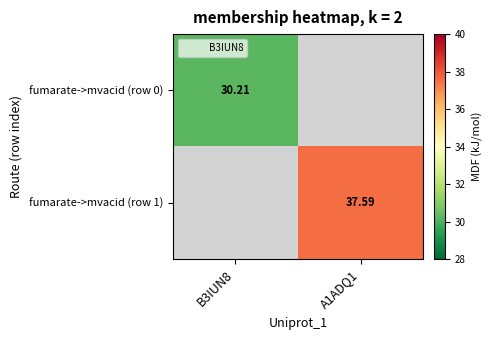

The value of fumarate->mvacid (row 1) at A1ADQ1 is 65.3. True or false?

False